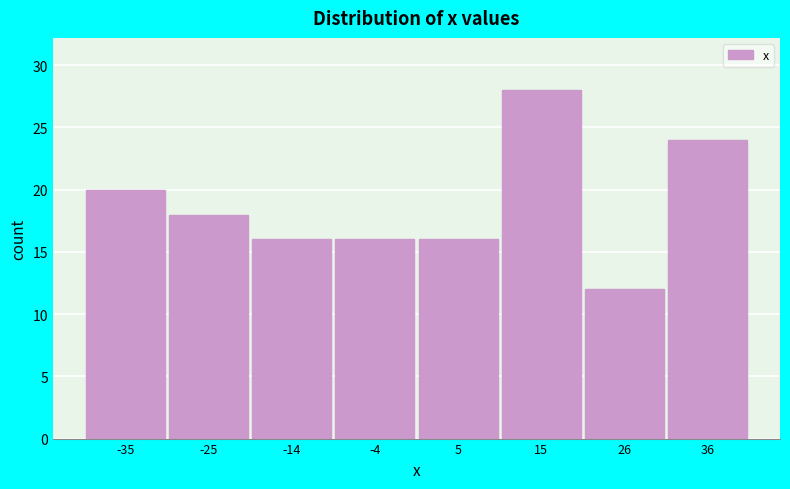

Reading right to left, list all the values displayed in this chart.

24	12	28	16	16	16	18	20